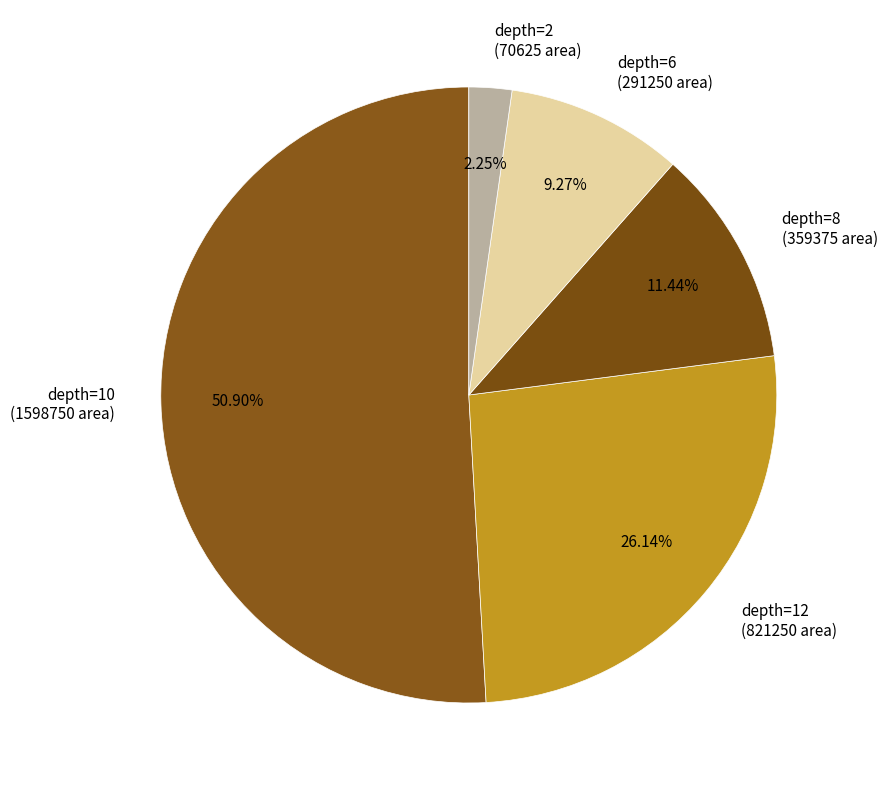

Count the number of slices in the pie.

5